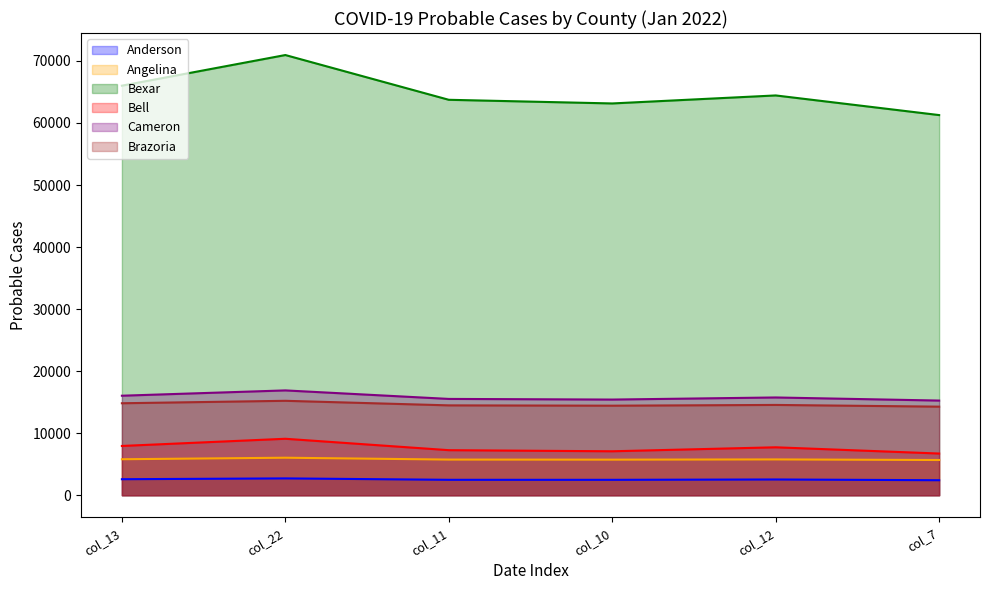

Is the value of Brazoria at col_22 greater than the value of Bexar at col_11?

No